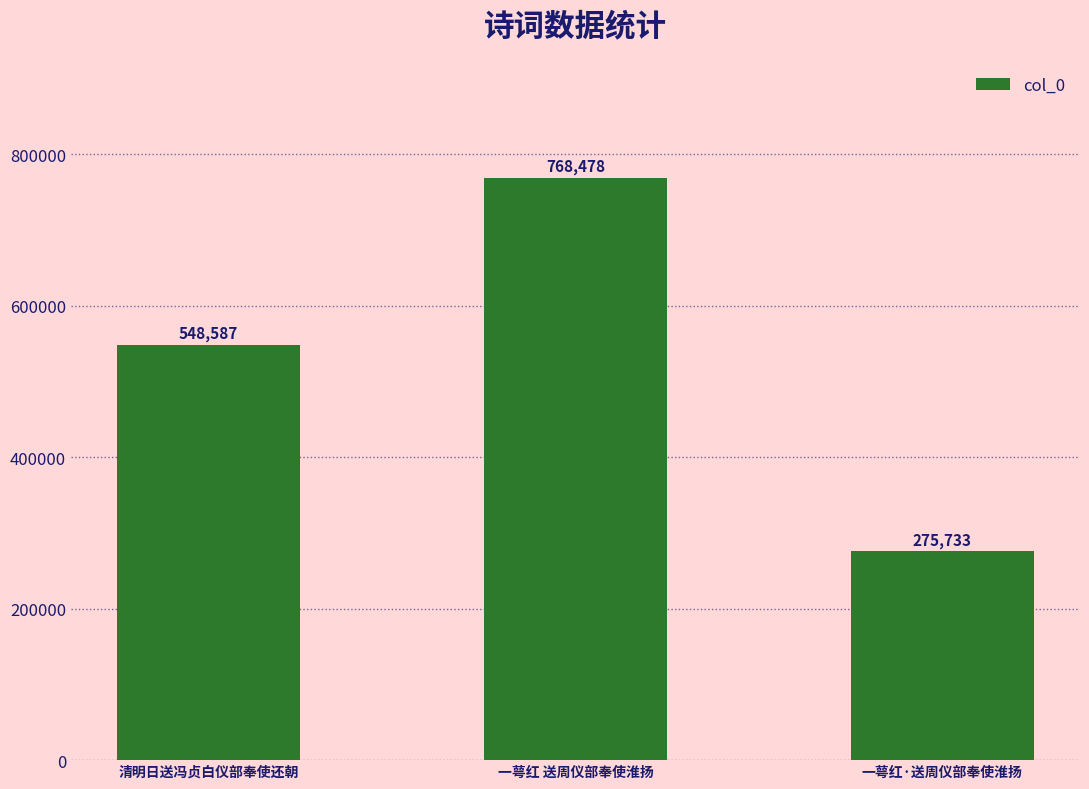

Reading left to right, list all the values displayed in this chart.

548587	768478	275733